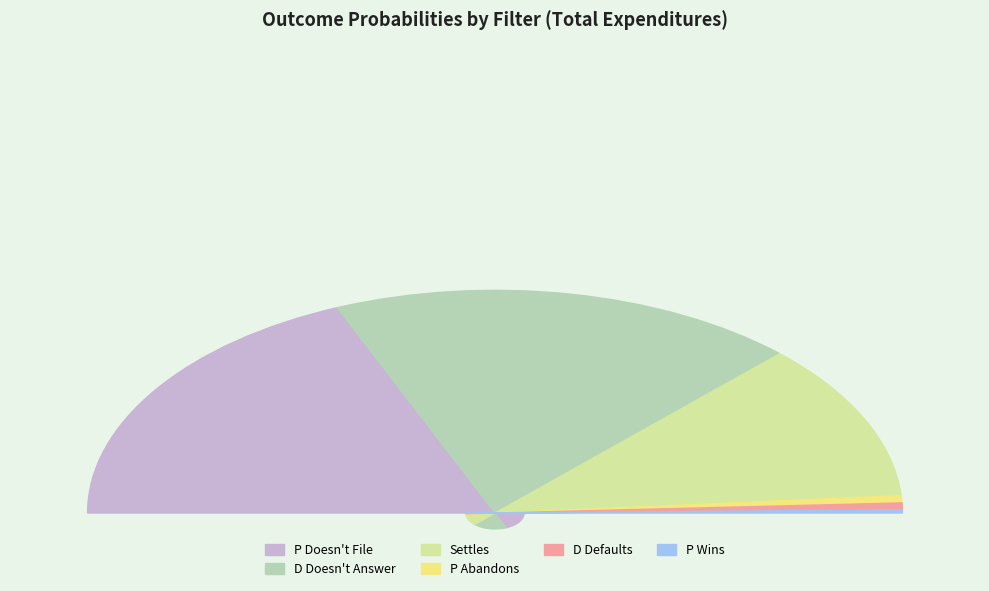

To the nearest percent, what is the average slice percentage?

14%